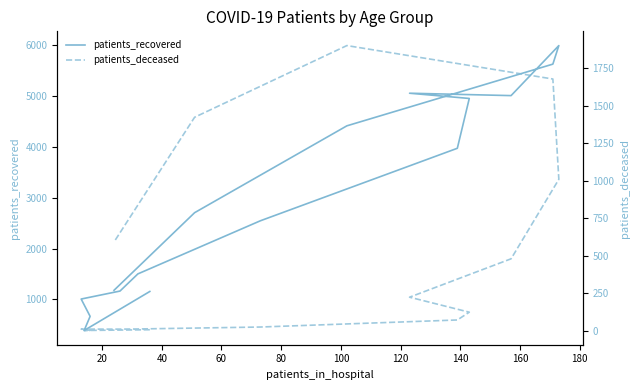

Which series has the largest range (max minus min)?

patients_recovered